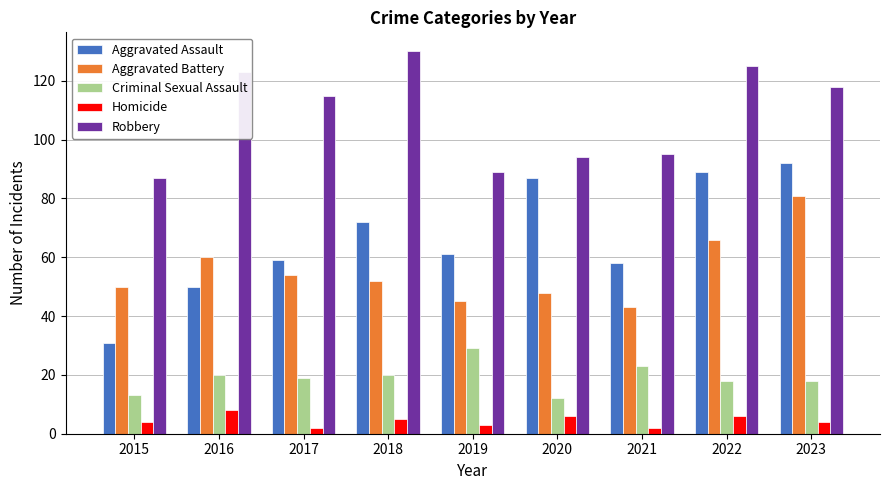

Does the chart contain any negative values?

No